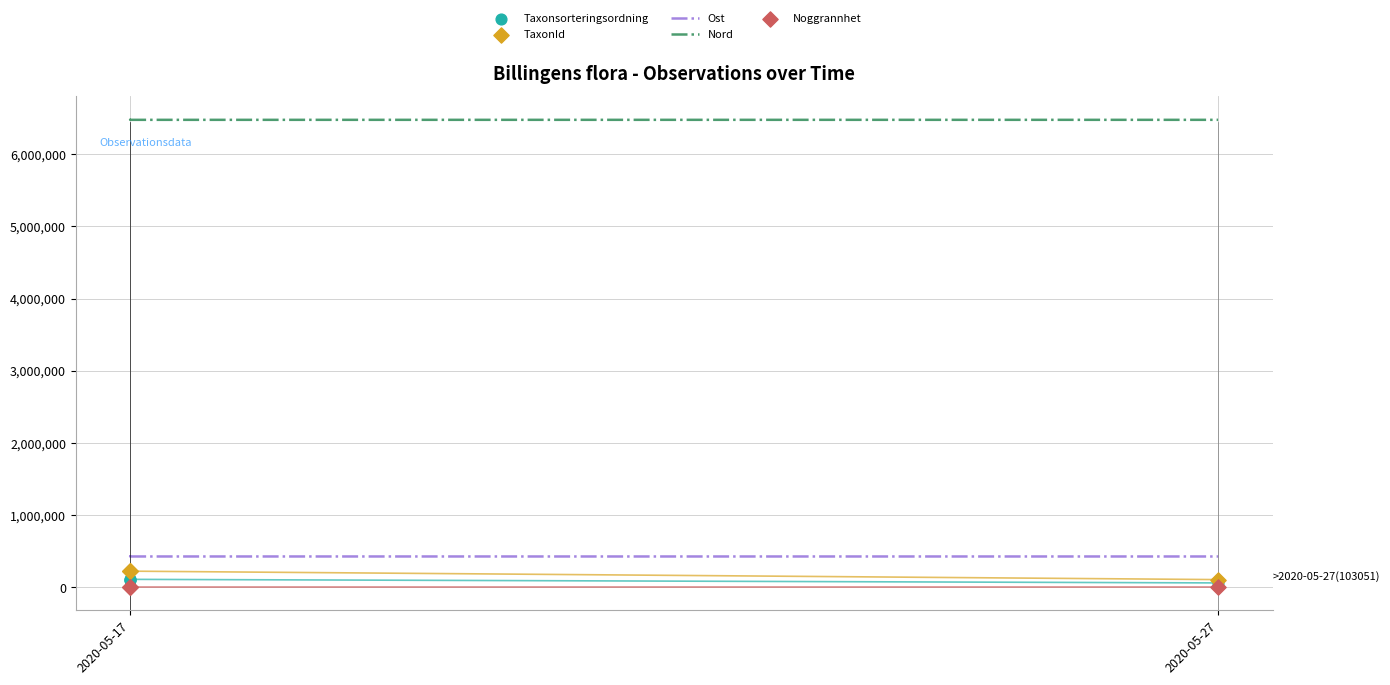

What are all the series names shown in the legend?

Ost, Nord, Taxonsorteringsordning, TaxonId, Noggrannhet